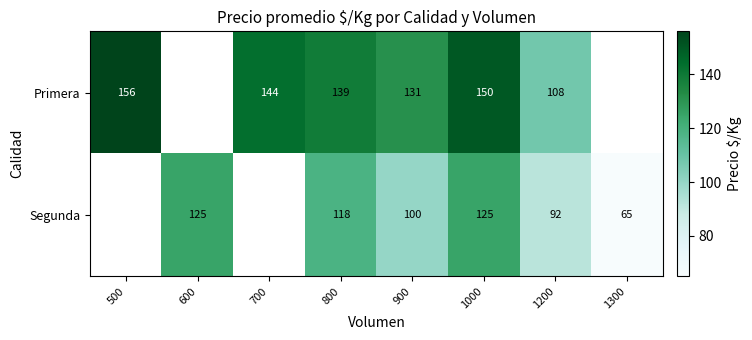

Between 800 and 1200, which series saw the biggest shift?

Primera